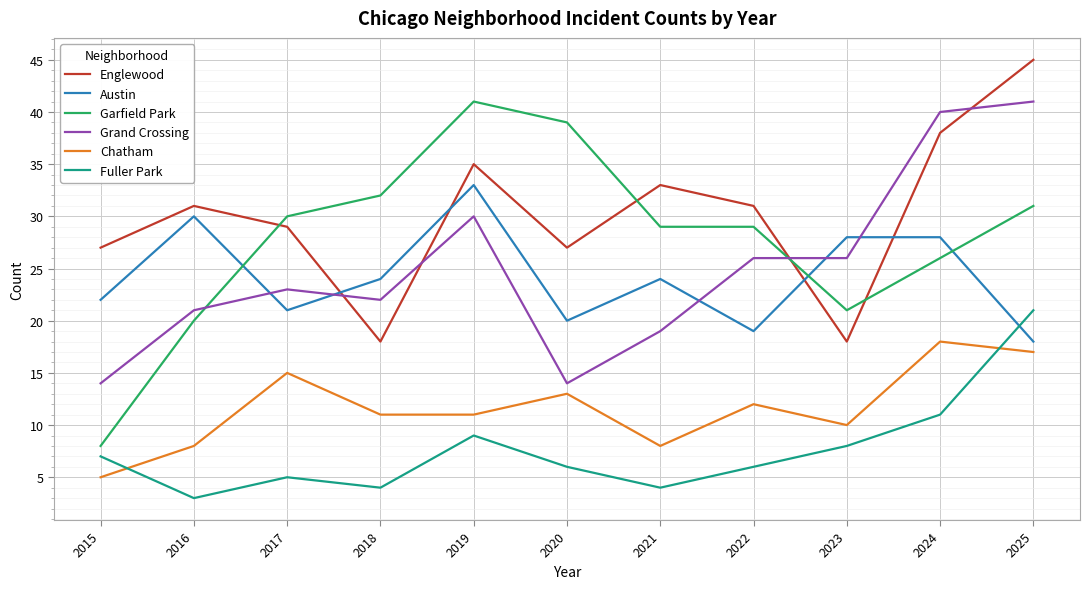

What is the difference between the Fuller Park values at 2016 and 2017?

2